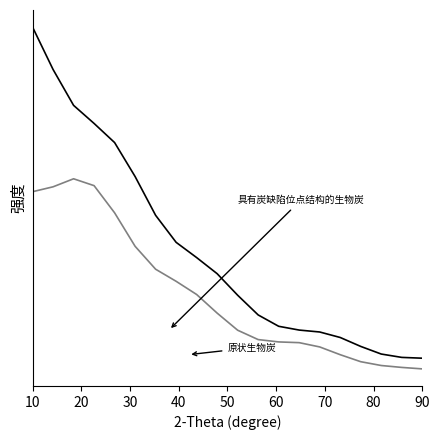

At which category is the sum across all series the highest?

10